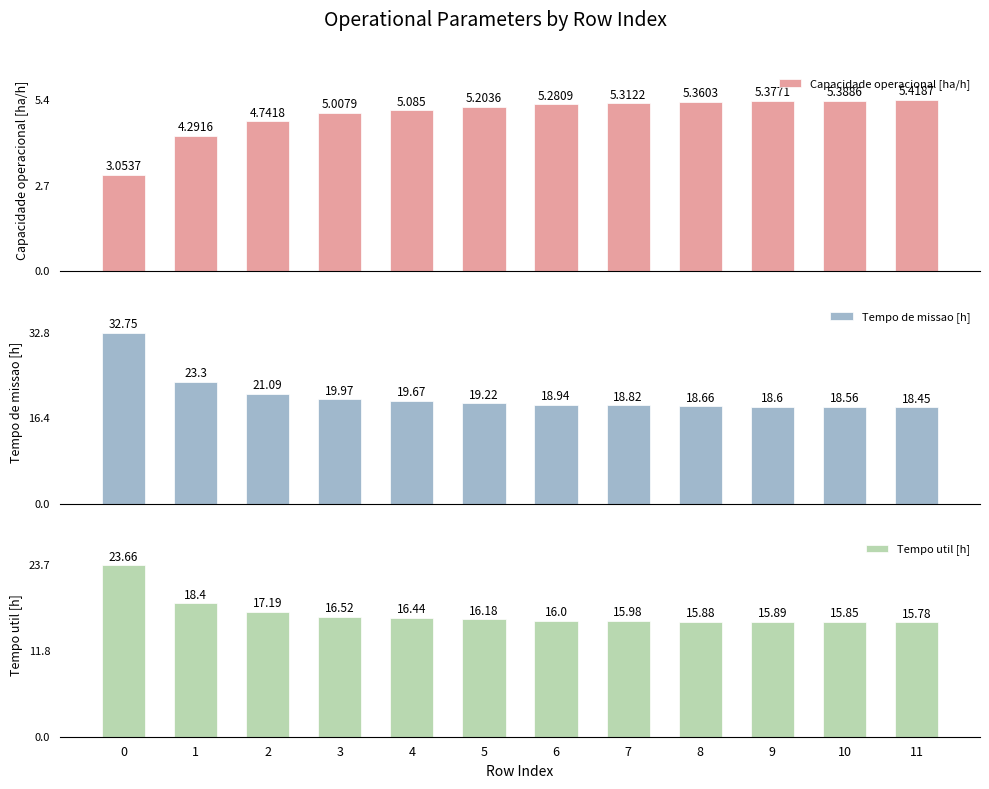

Reading left to right, extract all data points from this chart.

Capacidade operacional [ha/h]: 3.1	4.3	4.7	5.0	5.1	5.2	5.3	5.3	5.4	5.4	5.4	5.4
Tempo de missao [h]: 32.8	23.3	21.1	20.0	19.7	19.2	18.9	18.8	18.7	18.6	18.6	18.4
Tempo util [h]: 23.7	18.4	17.2	16.5	16.4	16.2	16.0	16.0	15.9	15.9	15.8	15.8